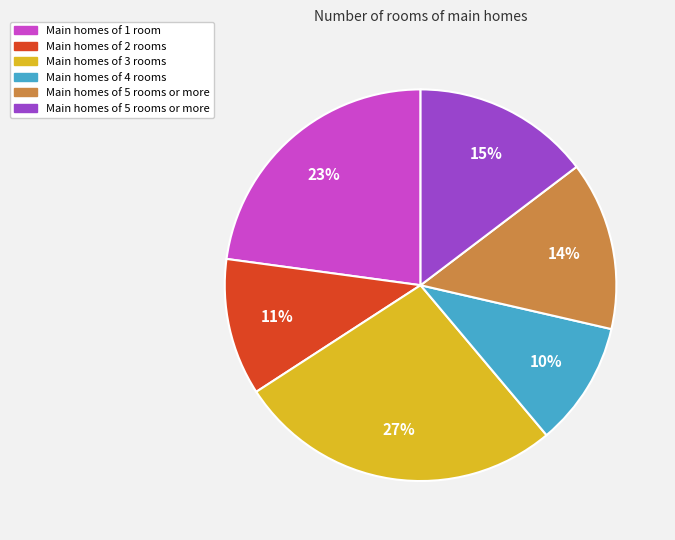

Does any single category account for the majority?

No